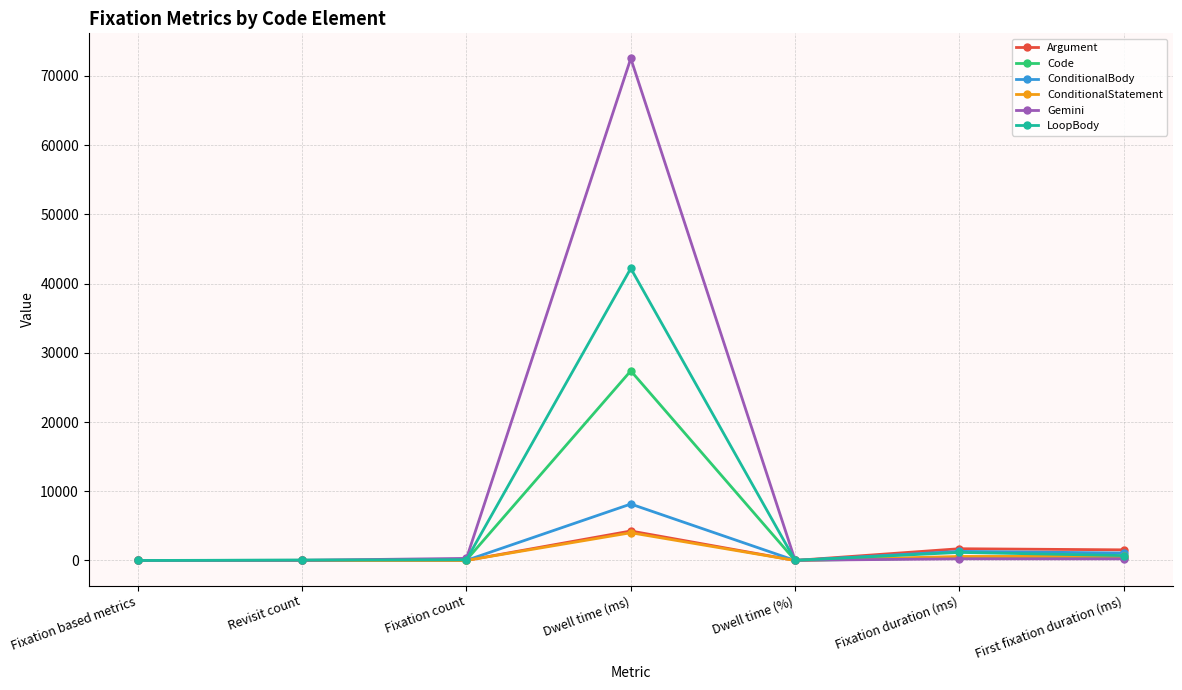

What is the label of the 1st point from the left?

Fixation based metrics